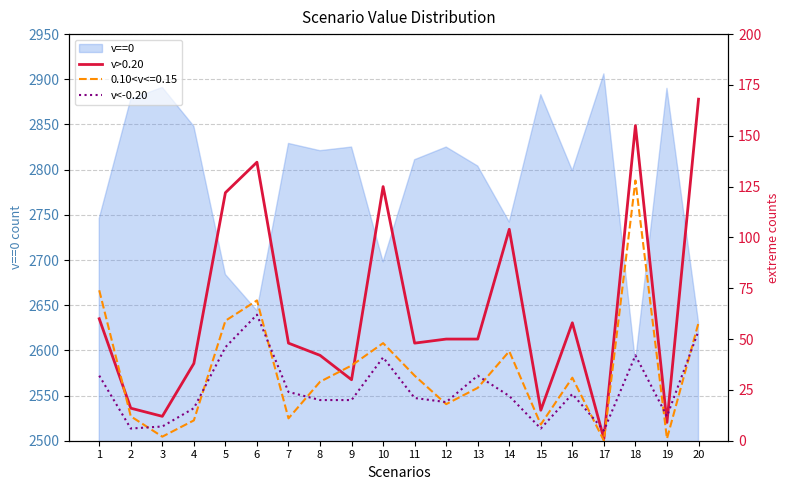

What is the minimum value for v>0.20?

1